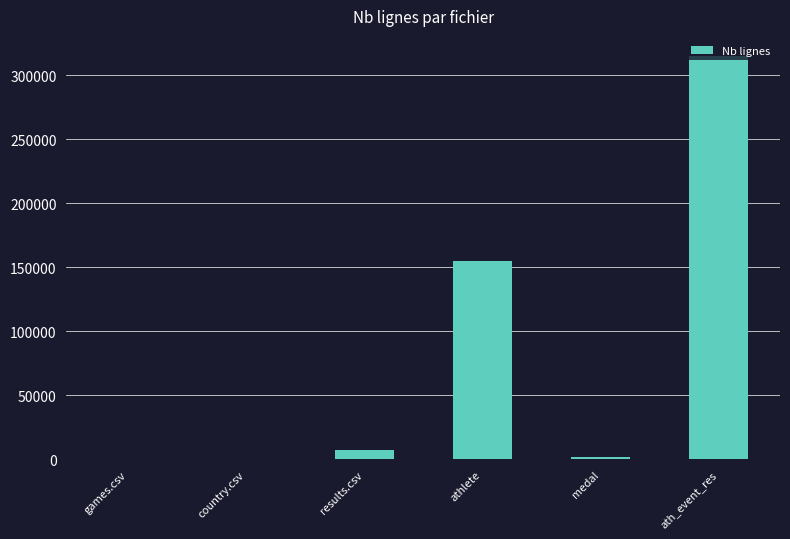

At which label is the value closest to 157485?

athlete